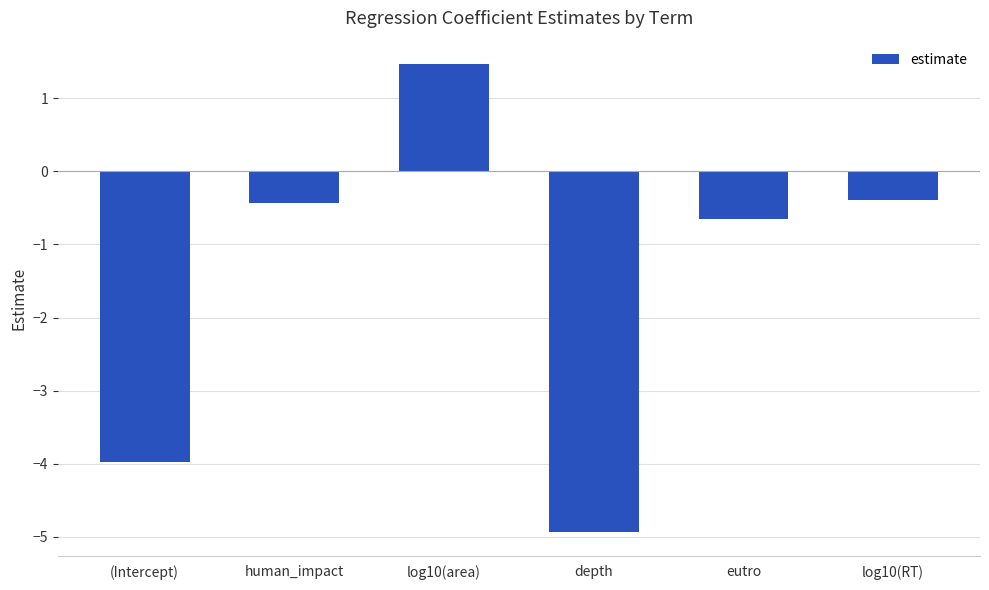

What is the value of the 5th bar from the left?

-0.6